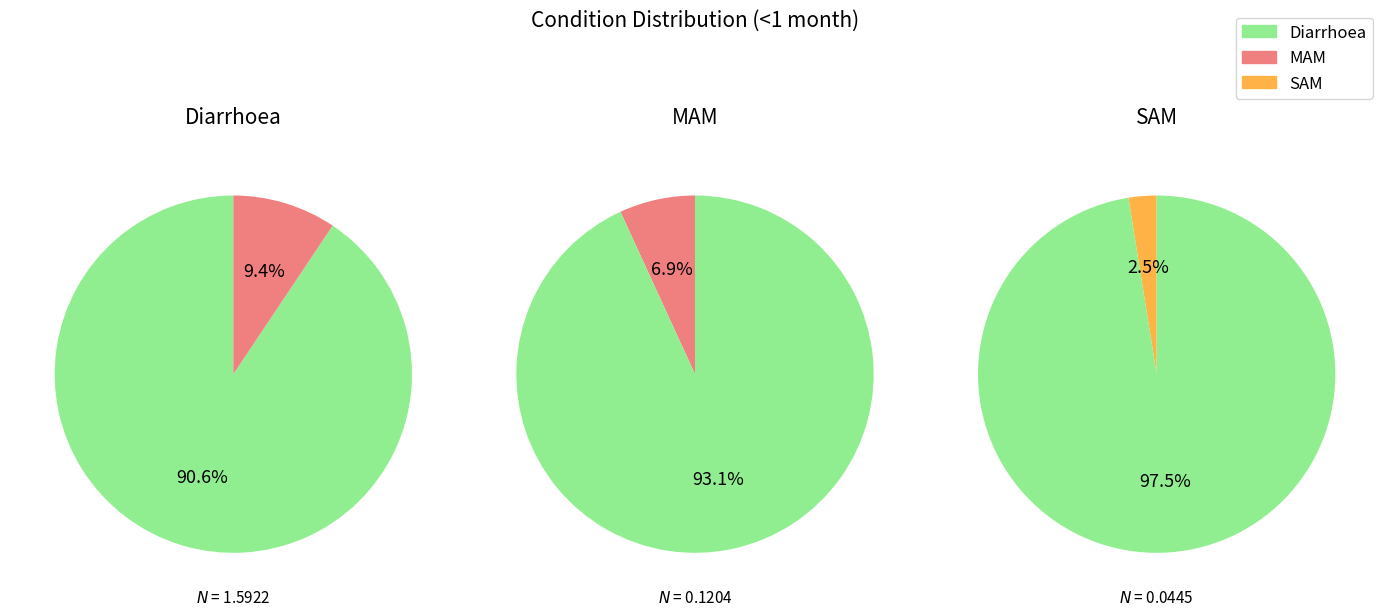

What is the change in value from Diarrhoea to MAM?

-1.5